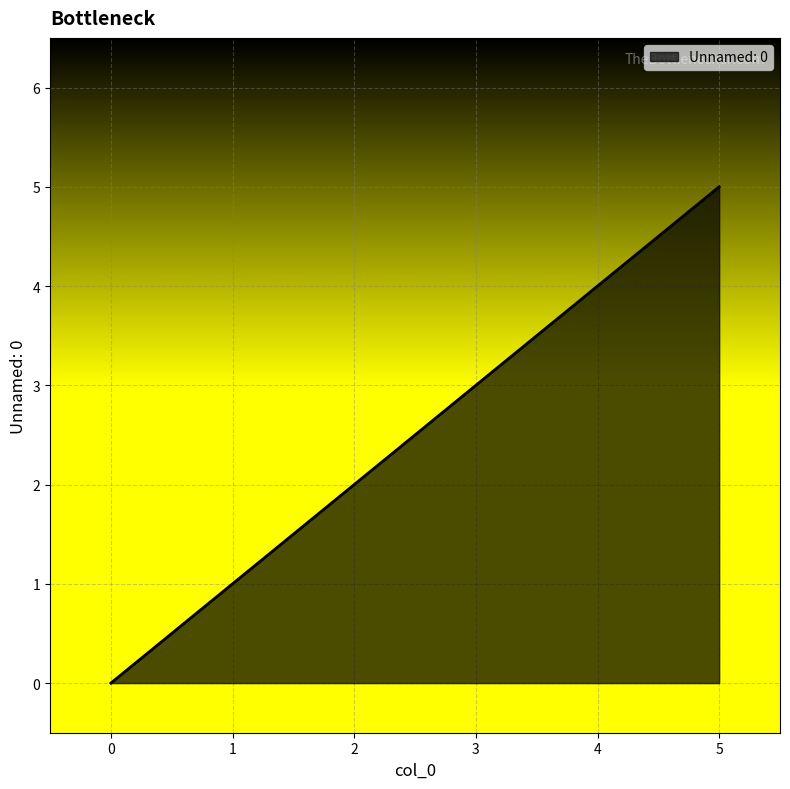

Rank the categories by value from lowest to highest.

0, 1, 2, 3, 4, 5